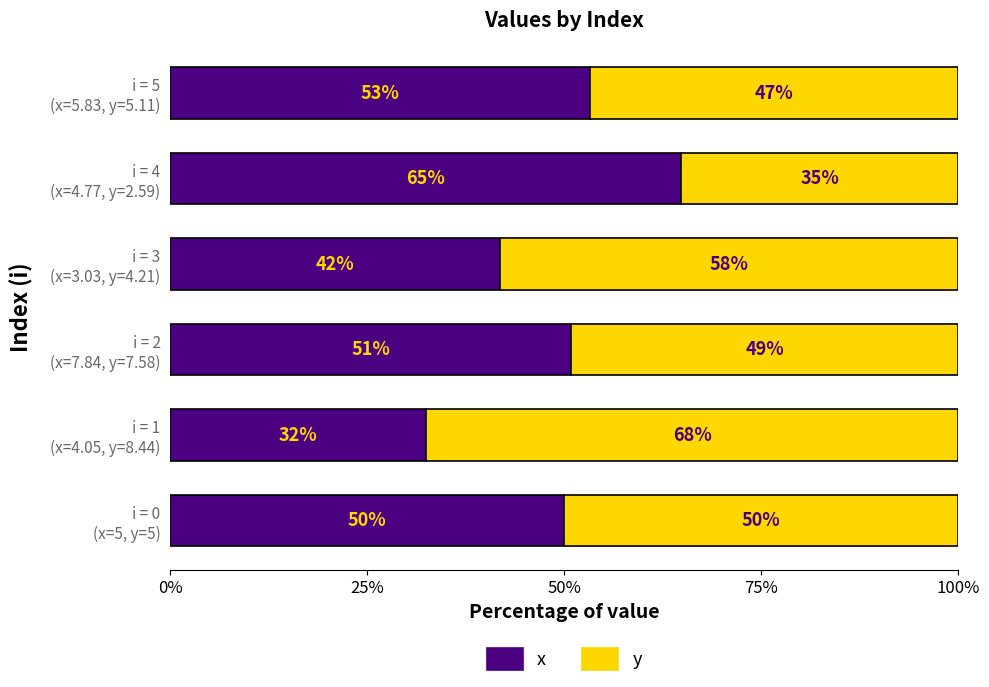

What is the maximum value for x?

64.8